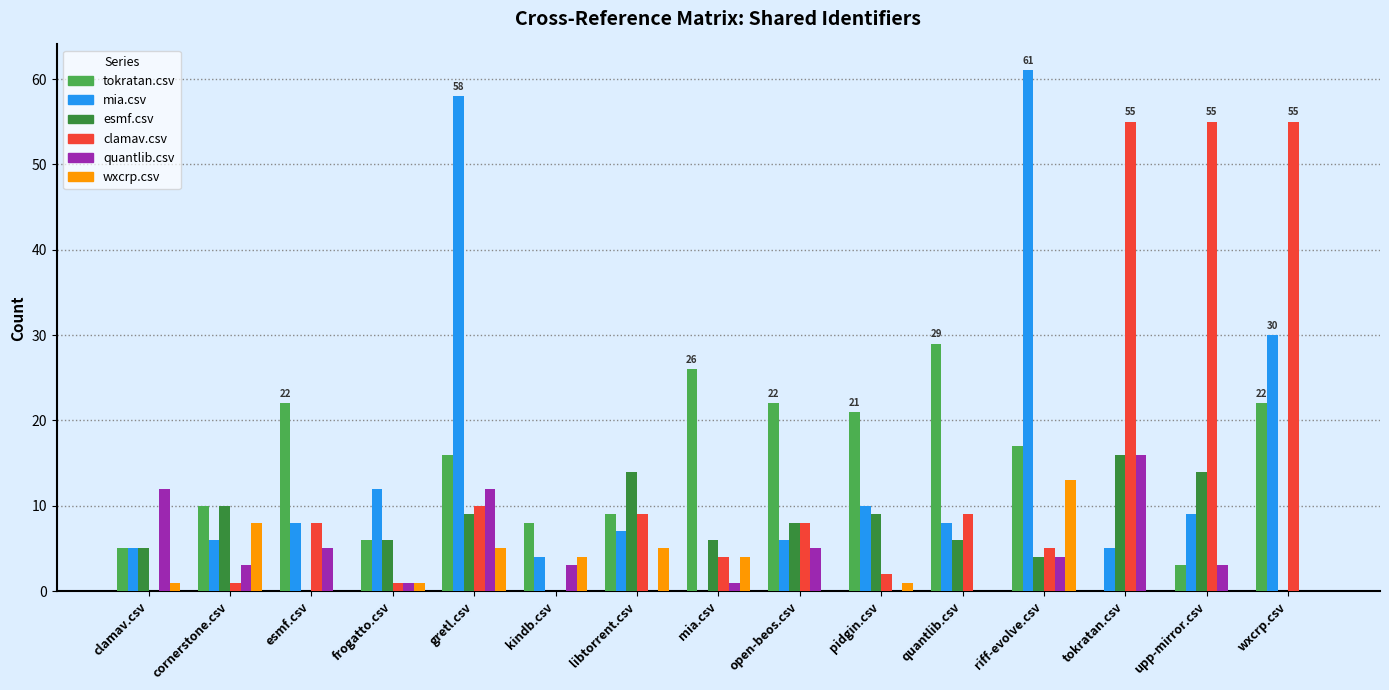

Reading left to right, transcribe all the data shown in this chart.

tokratan.csv: clamav.csv=5	cornerstone.csv=10	esmf.csv=22	frogatto.csv=6	gretl.csv=16	kindb.csv=8	libtorrent.csv=9	mia.csv=26	open-beos.csv=22	pidgin.csv=21	quantlib.csv=29	riff-evolve.csv=17	tokratan.csv=0	upp-mirror.csv=3	wxcrp.csv=22
mia.csv: clamav.csv=5	cornerstone.csv=6	esmf.csv=8	frogatto.csv=12	gretl.csv=58	kindb.csv=4	libtorrent.csv=7	mia.csv=0	open-beos.csv=6	pidgin.csv=10	quantlib.csv=8	riff-evolve.csv=61	tokratan.csv=5	upp-mirror.csv=9	wxcrp.csv=30
esmf.csv: clamav.csv=5	cornerstone.csv=10	esmf.csv=0	frogatto.csv=6	gretl.csv=9	kindb.csv=0	libtorrent.csv=14	mia.csv=6	open-beos.csv=8	pidgin.csv=9	quantlib.csv=6	riff-evolve.csv=4	tokratan.csv=16	upp-mirror.csv=14	wxcrp.csv=0
clamav.csv: clamav.csv=0	cornerstone.csv=1	esmf.csv=8	frogatto.csv=1	gretl.csv=10	kindb.csv=0	libtorrent.csv=9	mia.csv=4	open-beos.csv=8	pidgin.csv=2	quantlib.csv=9	riff-evolve.csv=5	tokratan.csv=55	upp-mirror.csv=55	wxcrp.csv=55
quantlib.csv: clamav.csv=12	cornerstone.csv=3	esmf.csv=5	frogatto.csv=1	gretl.csv=12	kindb.csv=3	libtorrent.csv=0	mia.csv=1	open-beos.csv=5	pidgin.csv=0	quantlib.csv=0	riff-evolve.csv=4	tokratan.csv=16	upp-mirror.csv=3	wxcrp.csv=0
wxcrp.csv: clamav.csv=1	cornerstone.csv=8	esmf.csv=0	frogatto.csv=1	gretl.csv=5	kindb.csv=4	libtorrent.csv=5	mia.csv=4	open-beos.csv=0	pidgin.csv=1	quantlib.csv=0	riff-evolve.csv=13	tokratan.csv=0	upp-mirror.csv=0	wxcrp.csv=0